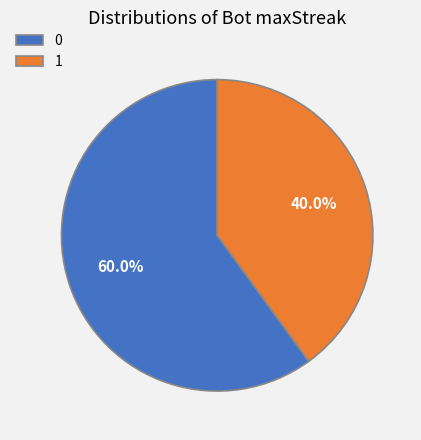

Count the number of slices in the pie.

2